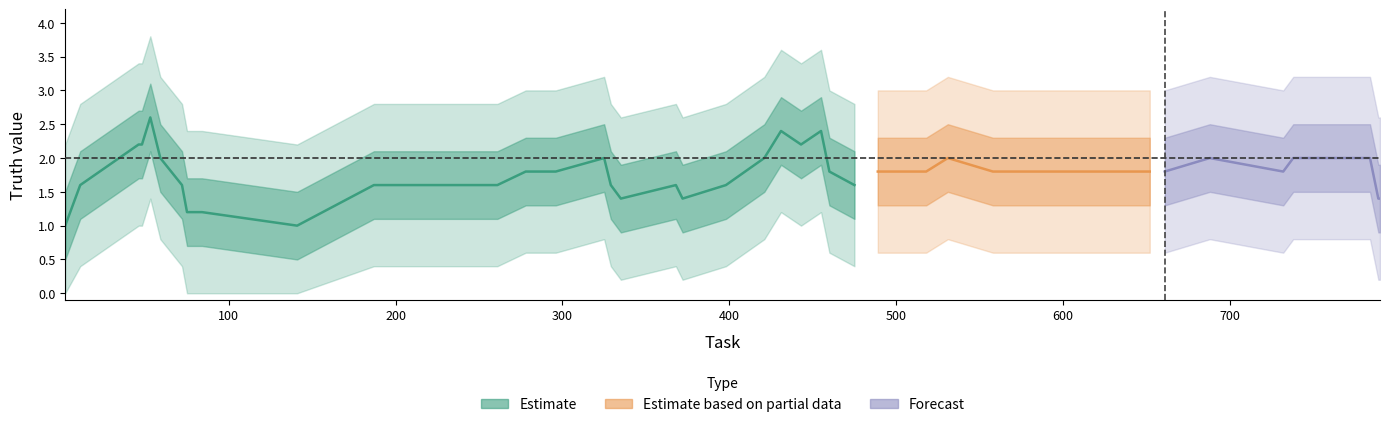

How many interior local peaks (higher than both neighbors) does the data have?

7